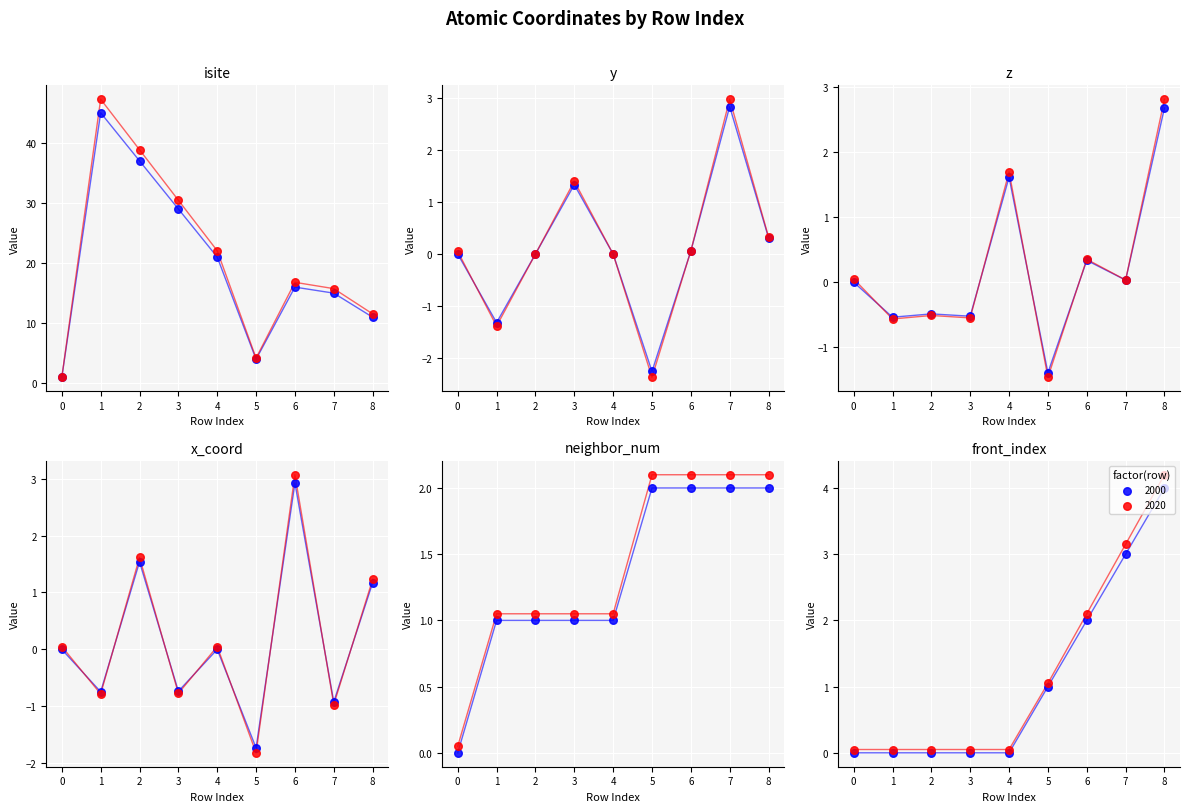

Which series has the largest total across all categories?

isite